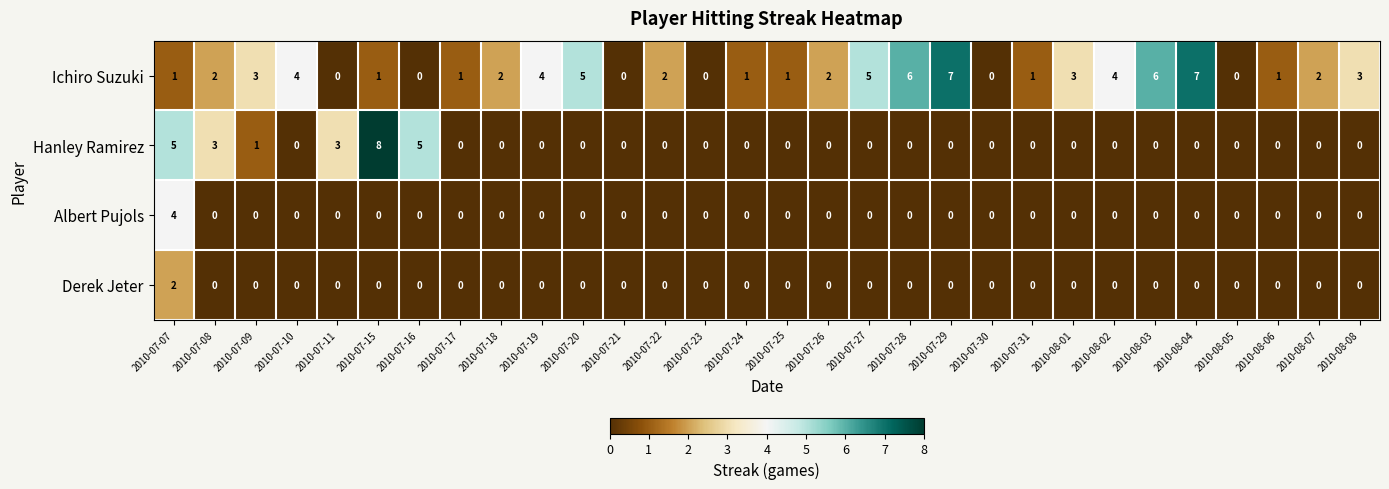

Rank the series by their maximum value, from highest to lowest.

Hanley Ramirez, Ichiro Suzuki, Albert Pujols, Derek Jeter